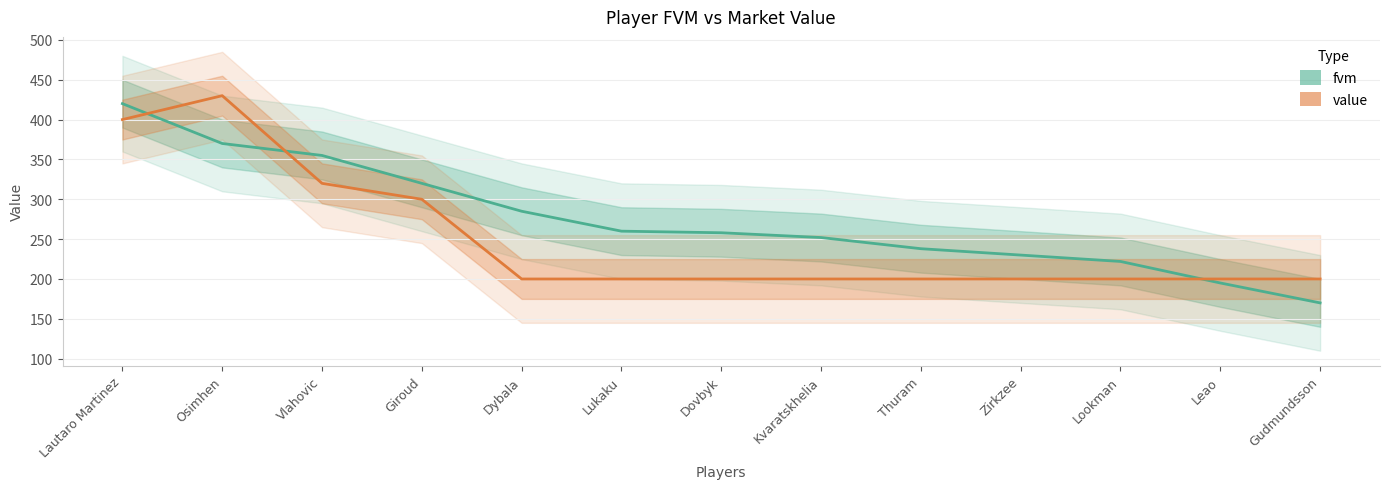

After their last crossing, which series has the higher values: fvm or value?

value